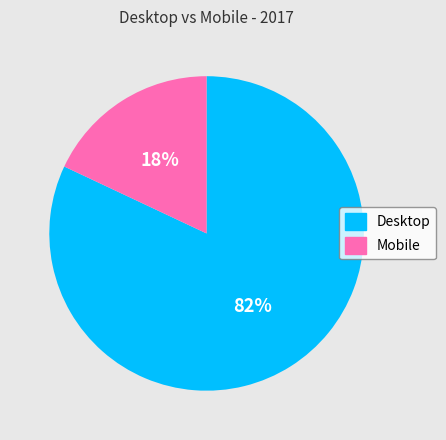

The Mobile slice represents 18% of the pie. True or false?

True